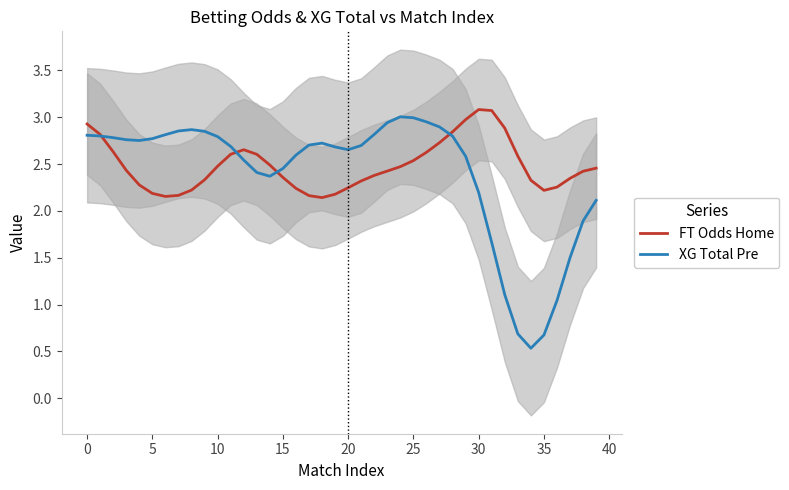

How many lines are shown in the chart?

2